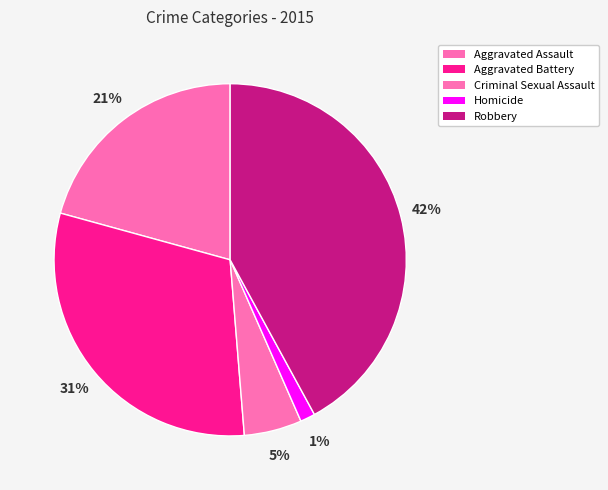

How many slices are in this pie chart?

5